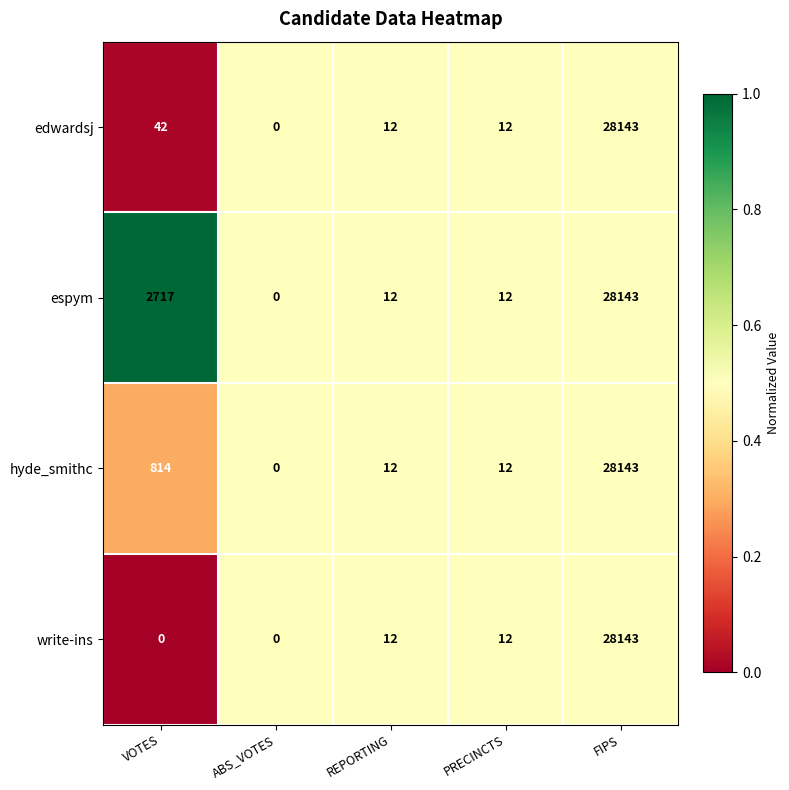

Which label corresponds to the largest value in the chart?

FIPS